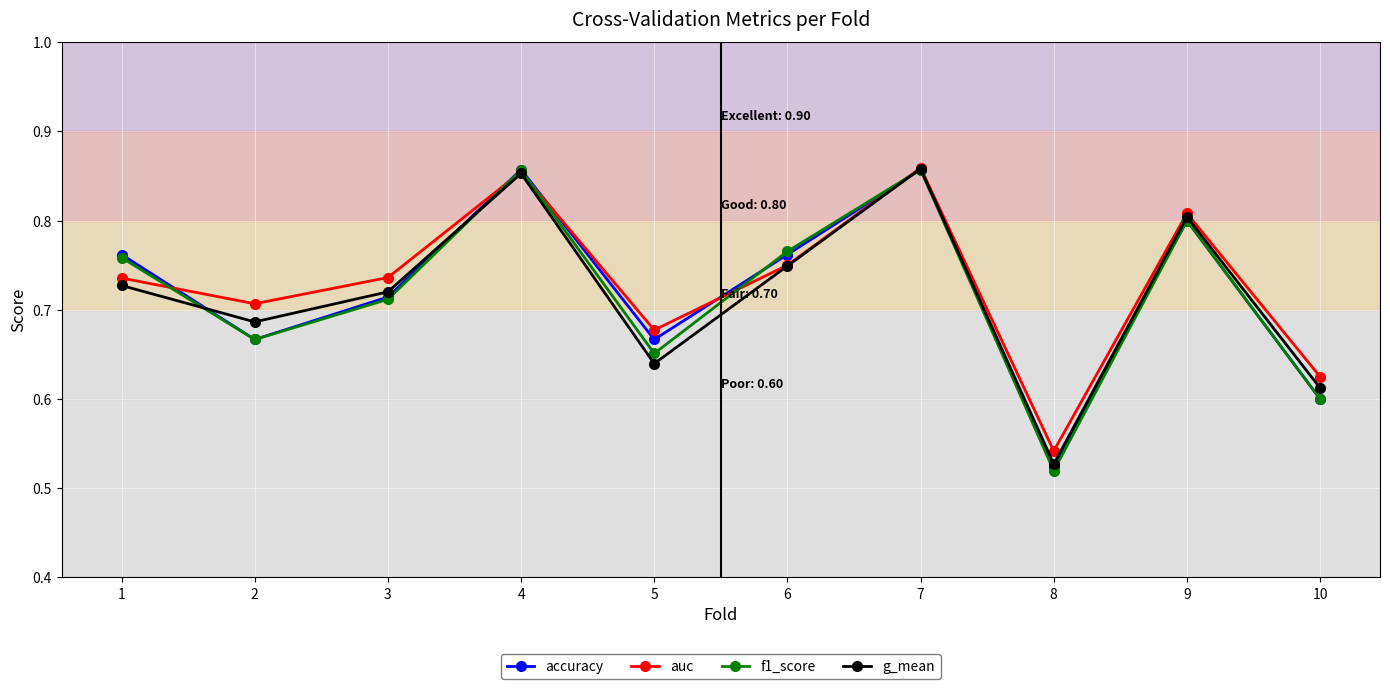

Where is the first local maximum for accuracy?

4